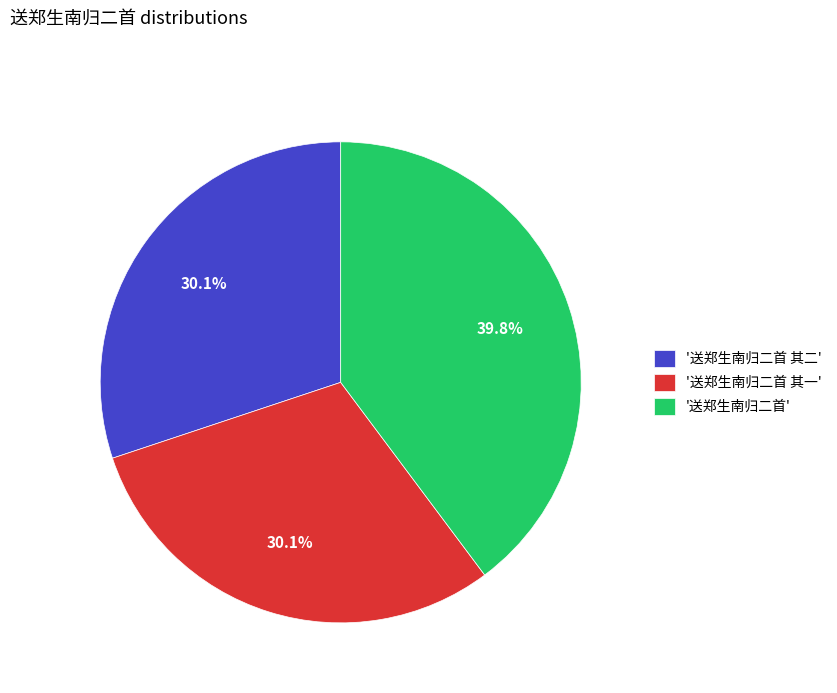

How many segments does this pie chart have?

3